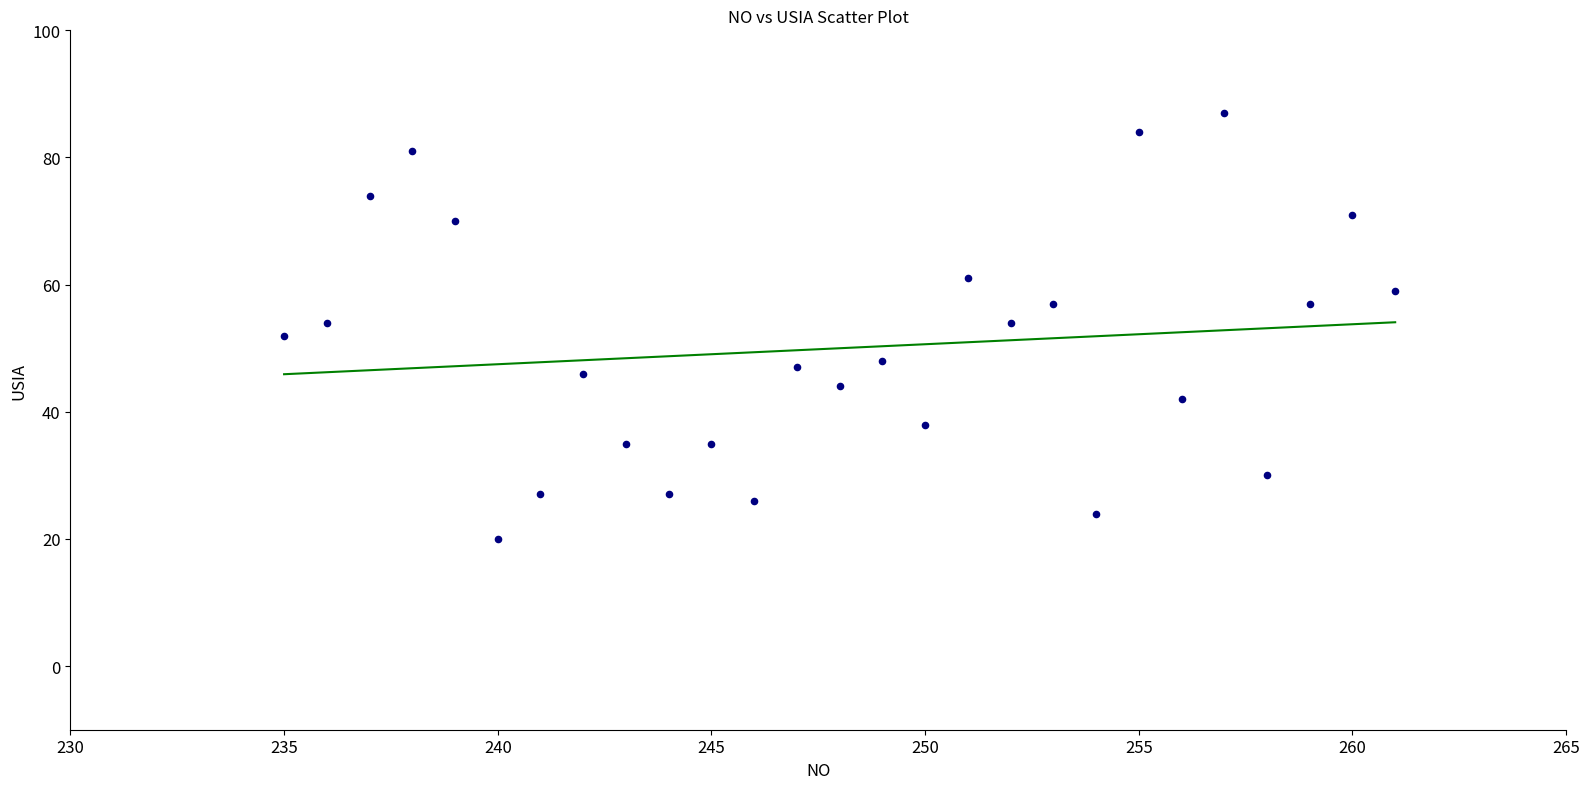

What is the range of Y values (max minus min)?

67